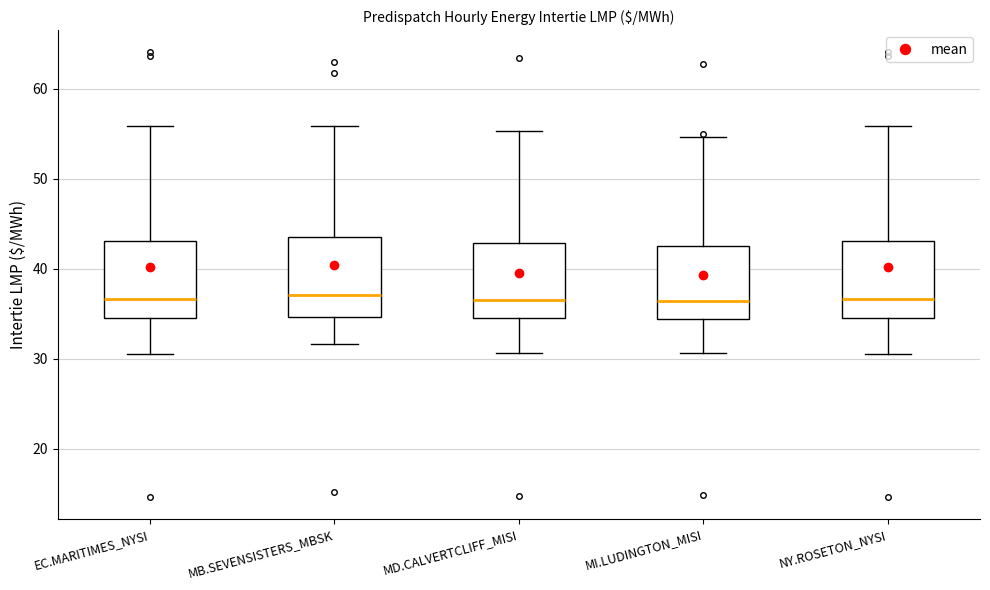

Where does the median line of the box for NY.ROSETON_NYSI sit on the y-axis? The values are not printed on the chart, so give them approximately, as read against the axis.

37